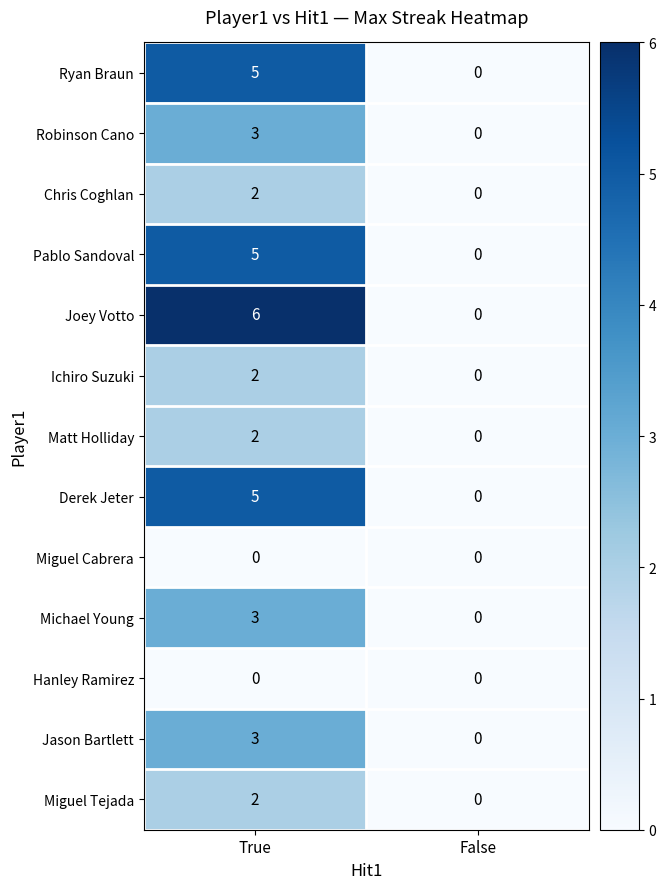

At which category is the sum across all series the highest?

True